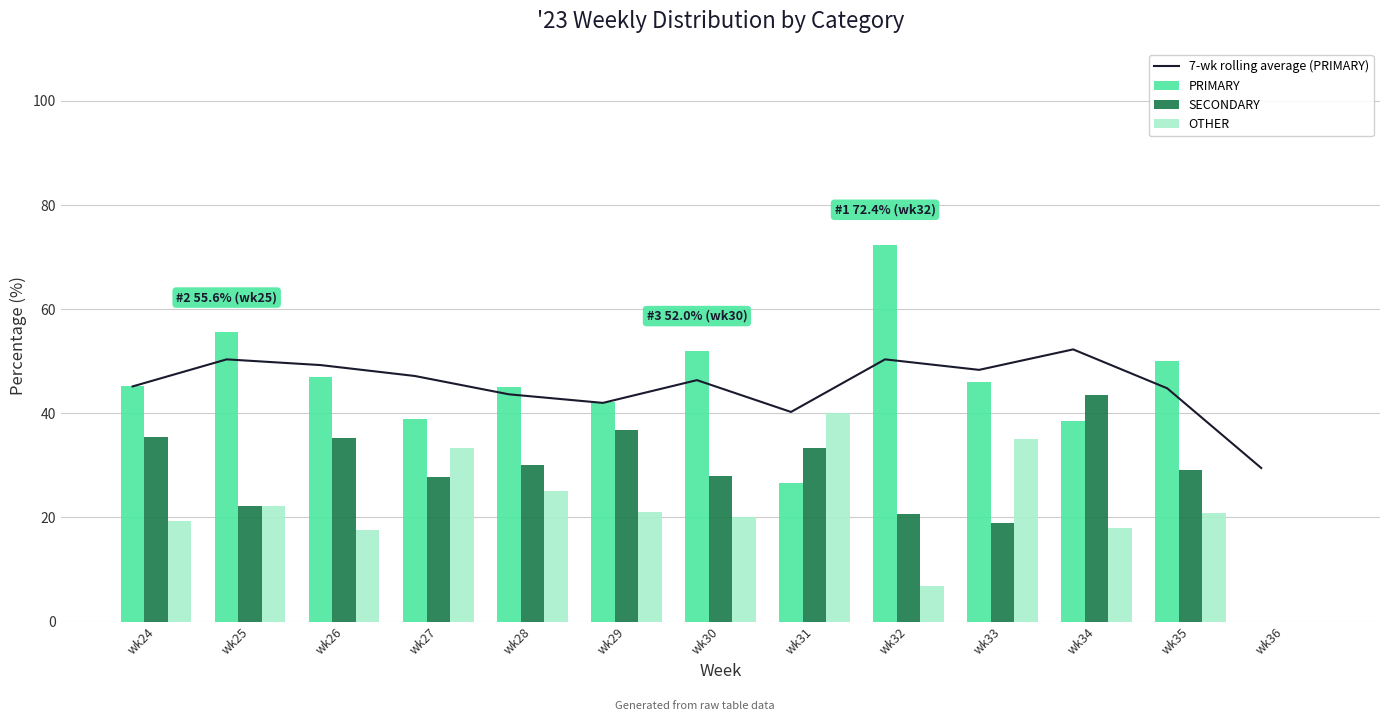

Which series has the largest range (max minus min)?

PRIMARY